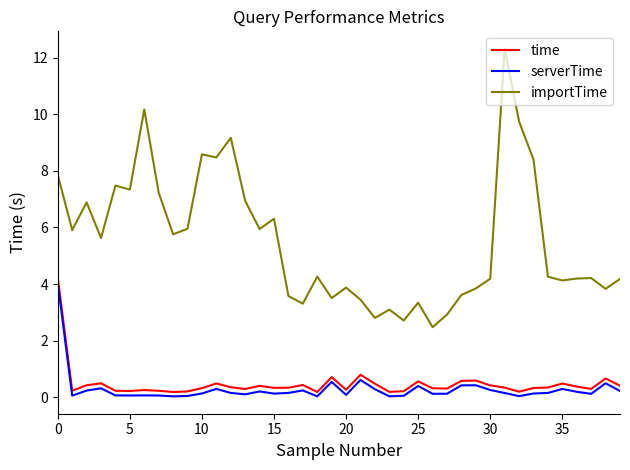

Which series has the largest total across all categories?

importTime